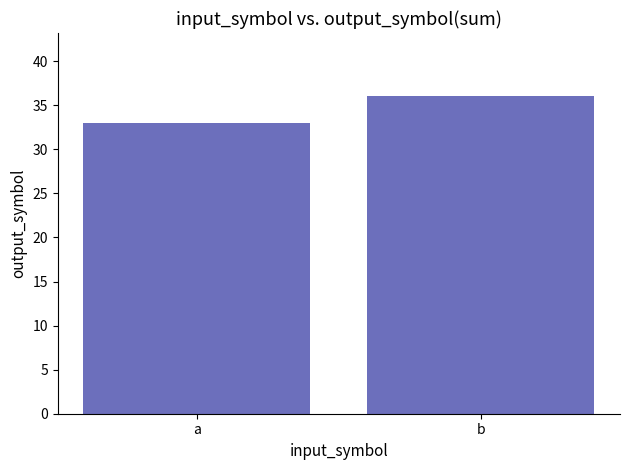

List the labels in order of value, largest first.

b, a